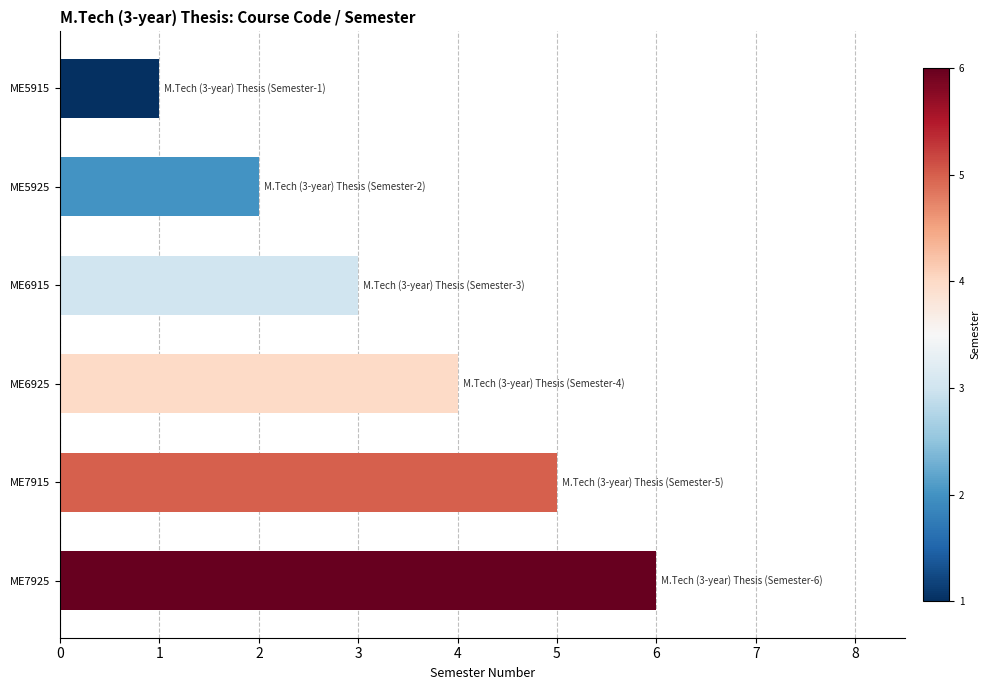

What is the difference between the maximum and second lowest values?

4